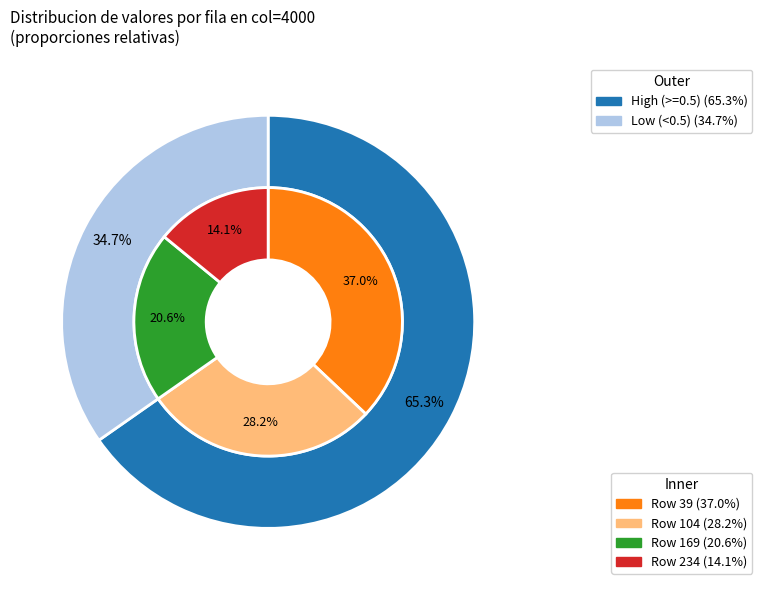

How many segments does this pie chart have?

4